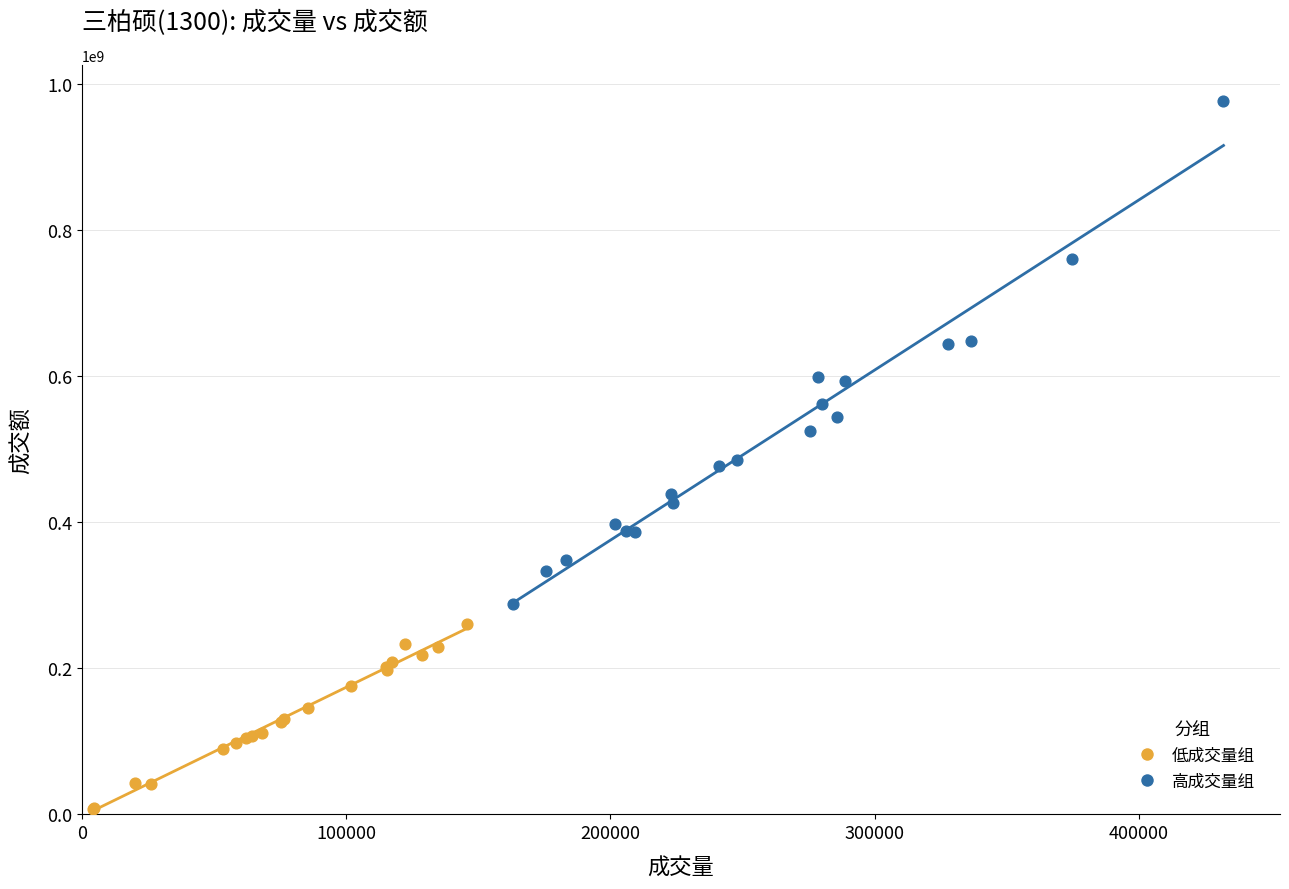

Which series has the widest spread of Y values?

高成交量组